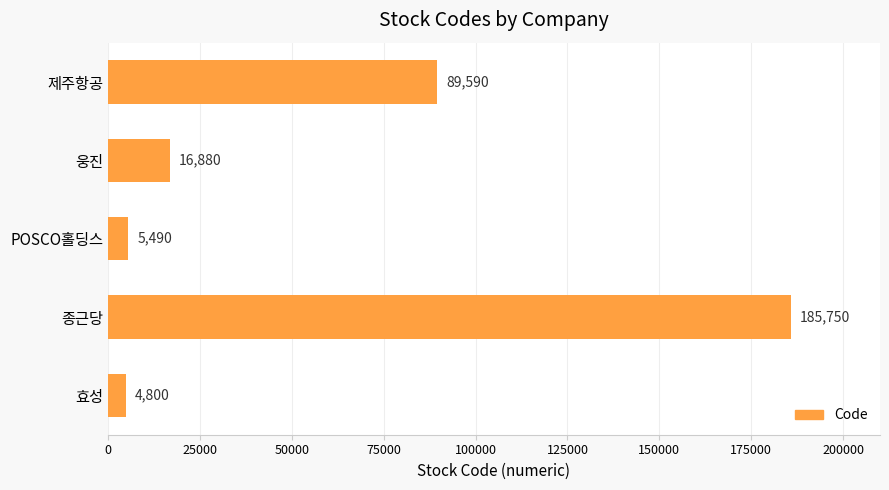

Reading bottom to top, what are all the values shown in this chart?

효성=4800	종근당=185750	POSCO홀딩스=5490	웅진=16880	제주항공=89590